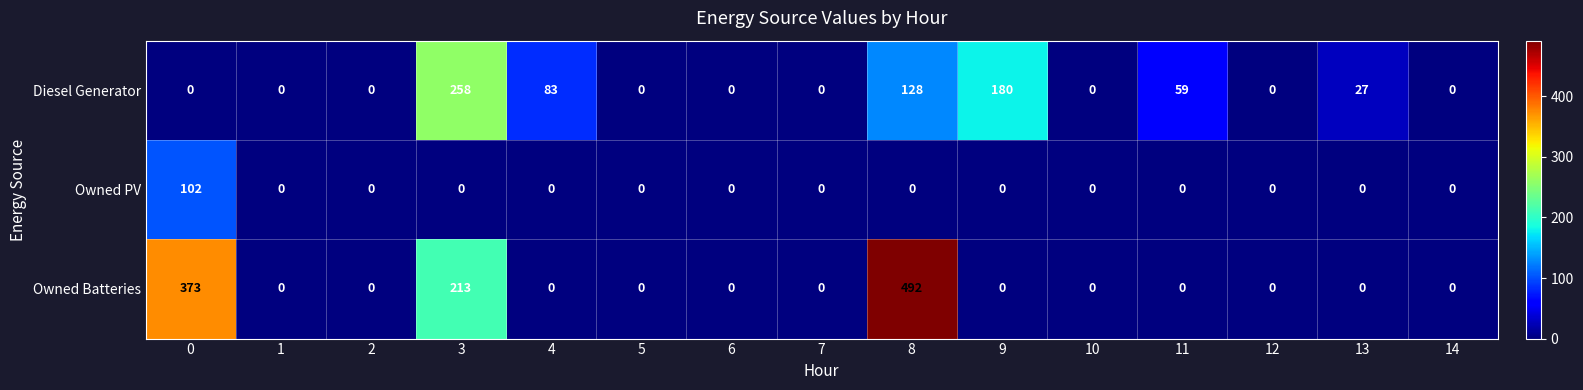

Which category has the highest value across all series?

8